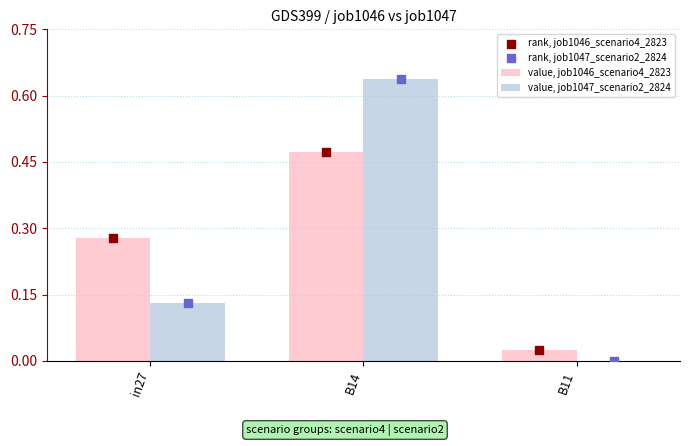

Is the value of value, job1046_scenario4_2823 at B11 greater than the value of rank, job1047_scenario2_2824 at B11?

Yes